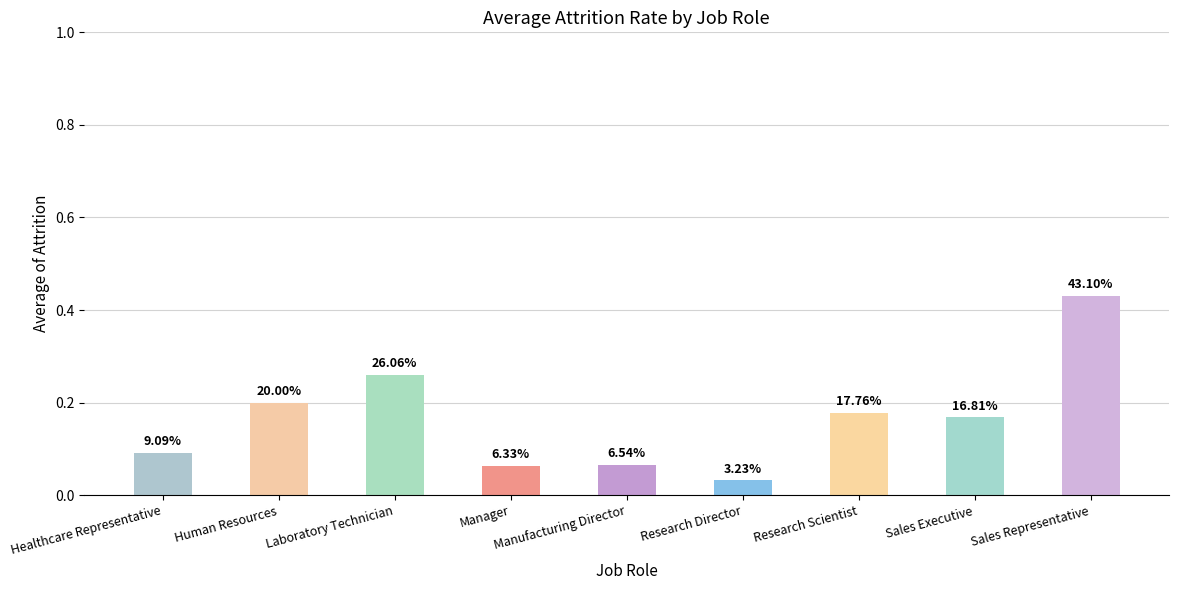

What is the sum of the values at Research Scientist and Human Resources?

0.4